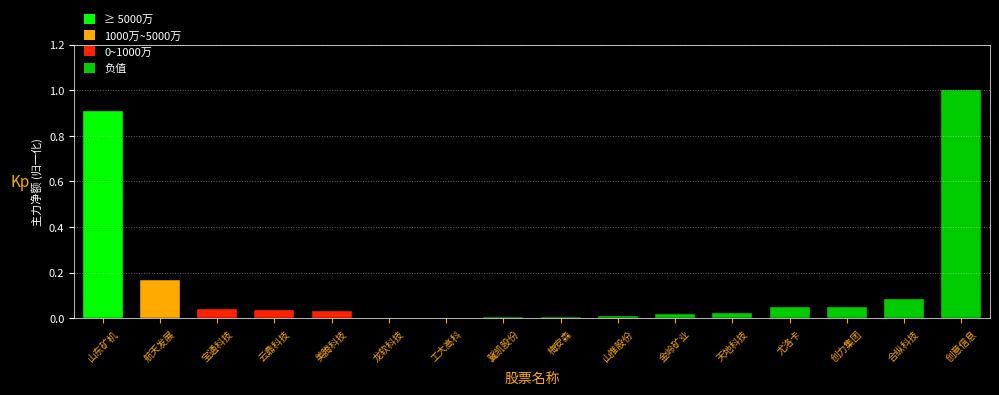

True or false: the data shows 0.0 at 龙软科技.

True